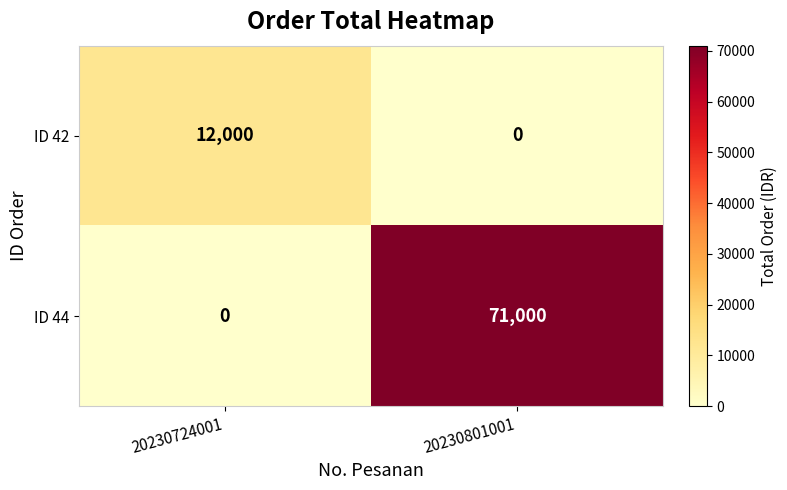

The ID 42 series shows 19773 at 20230724001. True or false?

False